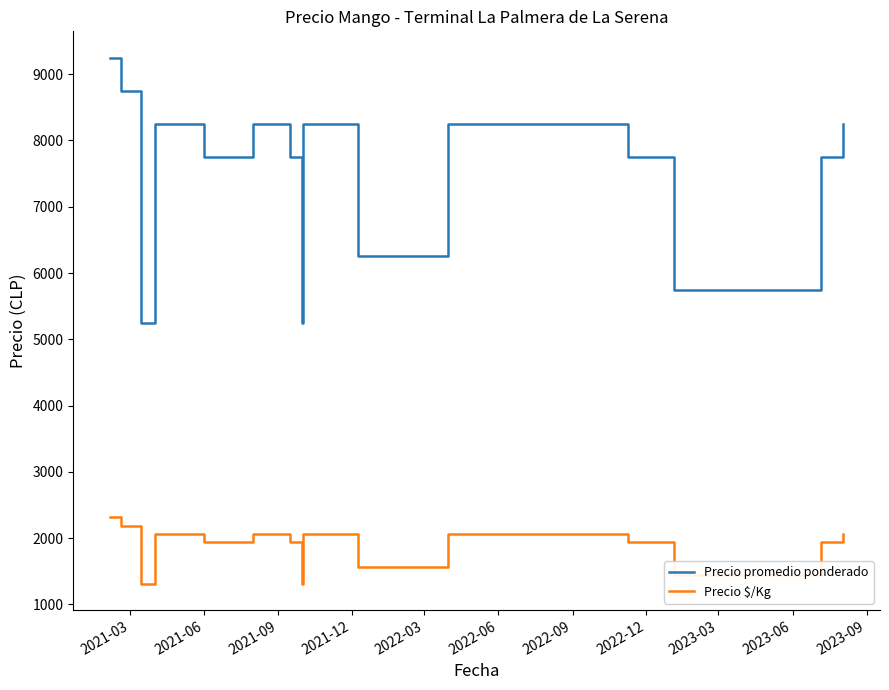

Does the chart display data point markers on the line(s)?

No